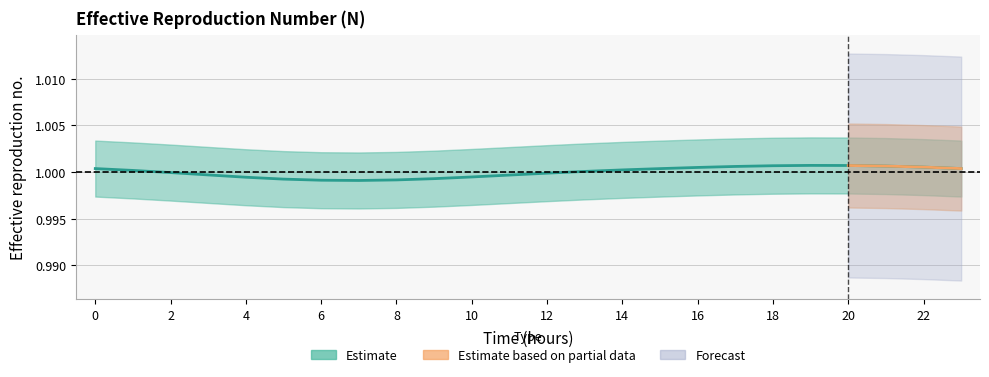

What is the smallest value displayed?

1.0